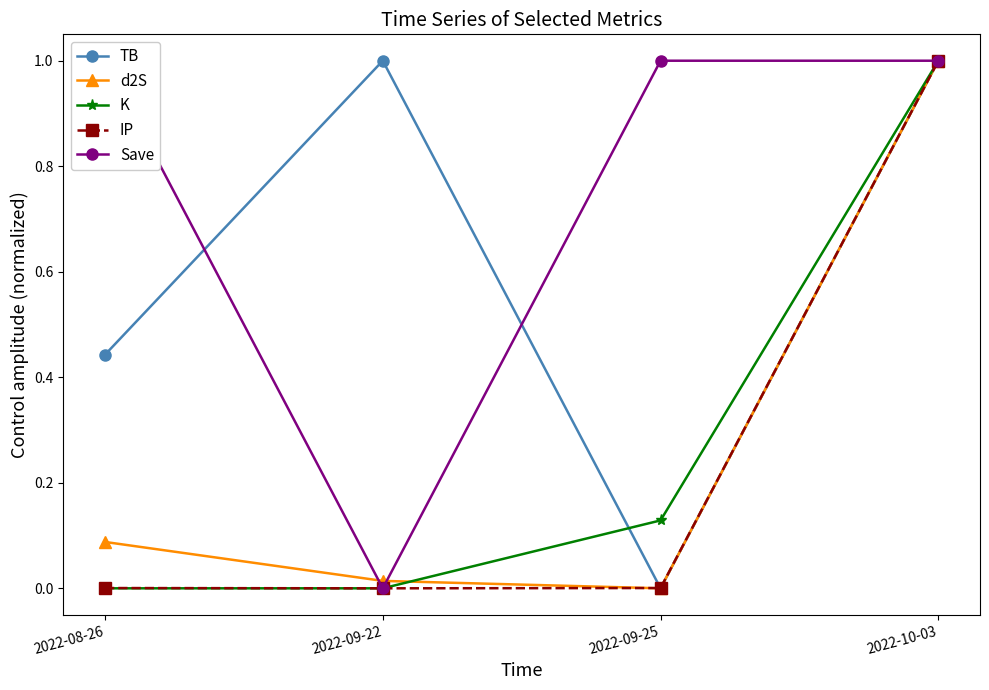

What is the total value across all series at 2022-10-03?

5.0